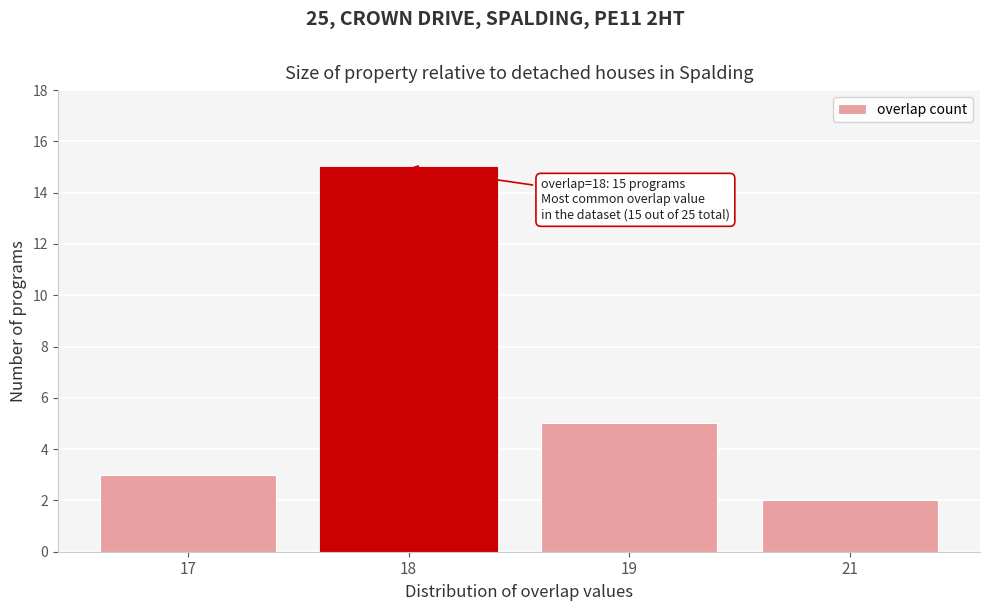

Reading right to left, extract all data points from this chart.

21=2	19=5	18=15	17=3